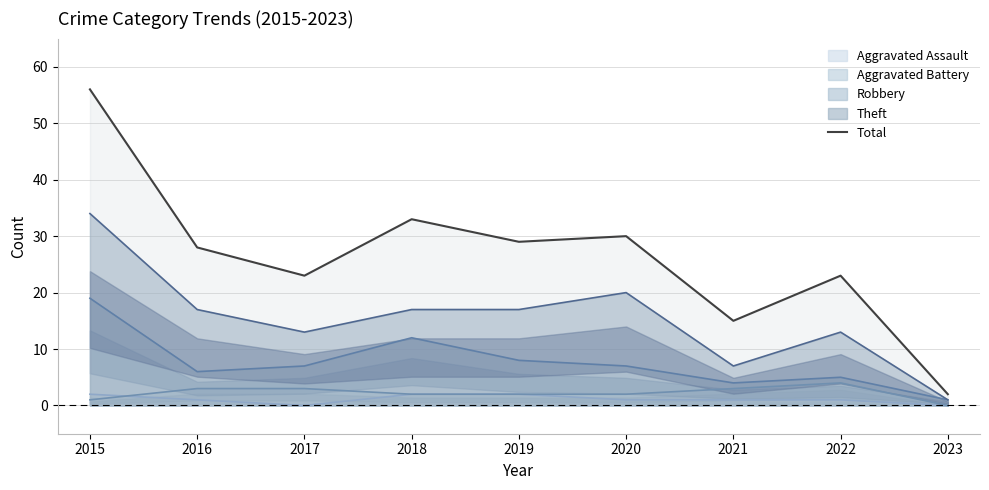

What is the sum of the values at 2015 and 2021?

71